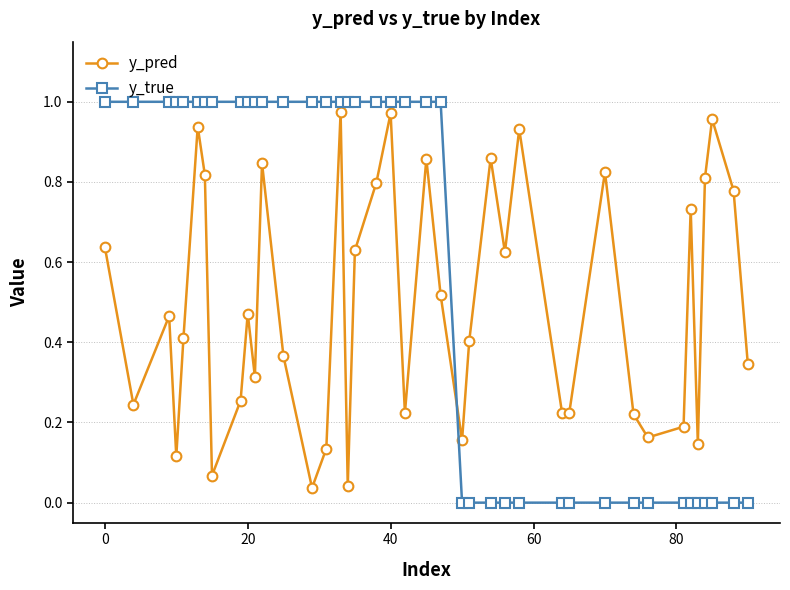

In y_pred, how many points are higher than both neighbors (excluding endpoints)?

12